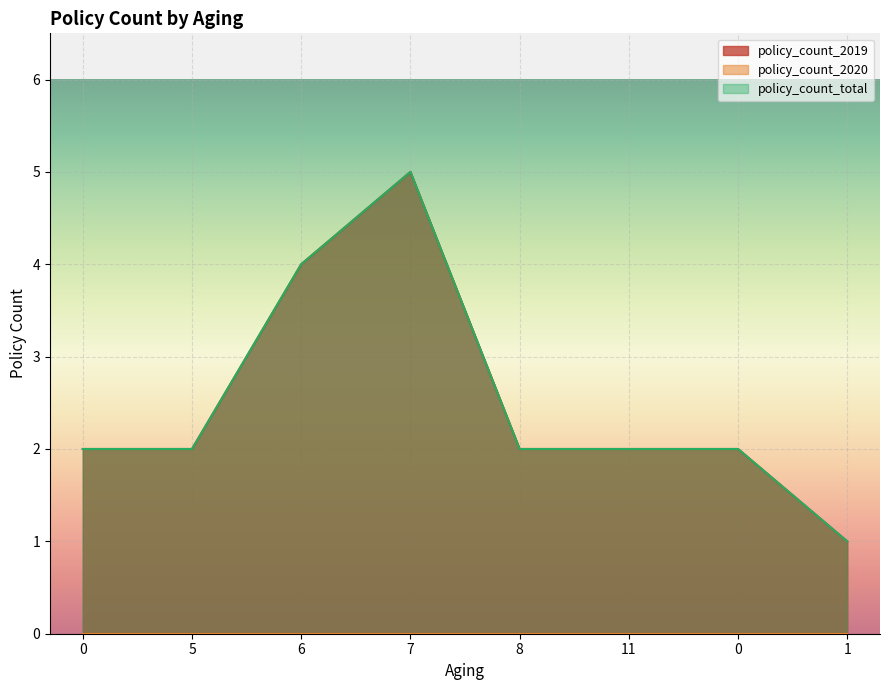

Does the chart display data point markers on the line(s)?

No